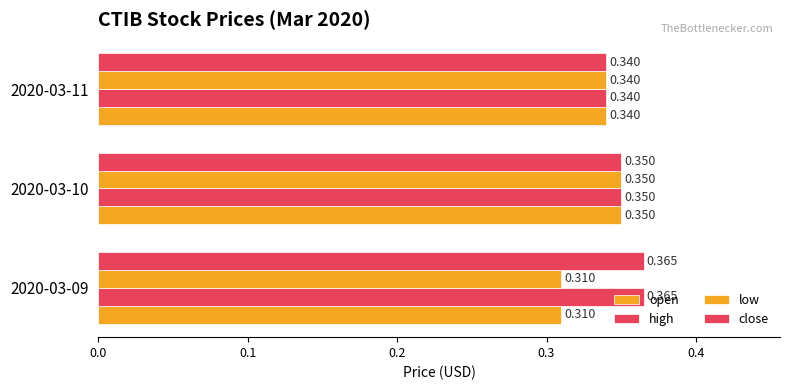

Count the number of categories in the chart.

3